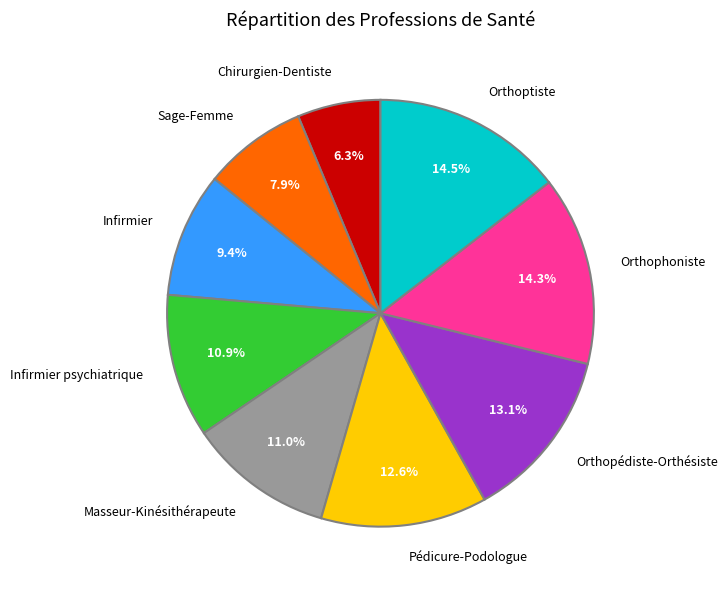

To the nearest percent, what is the difference between the largest and smallest slice percentages?

8%